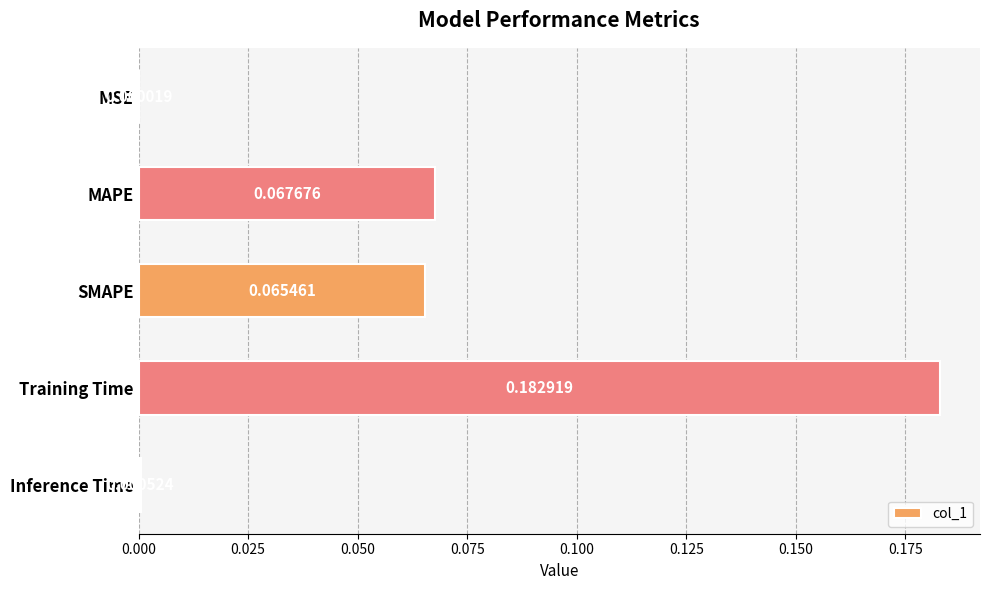

Which category has the highest value across all series?

Training Time